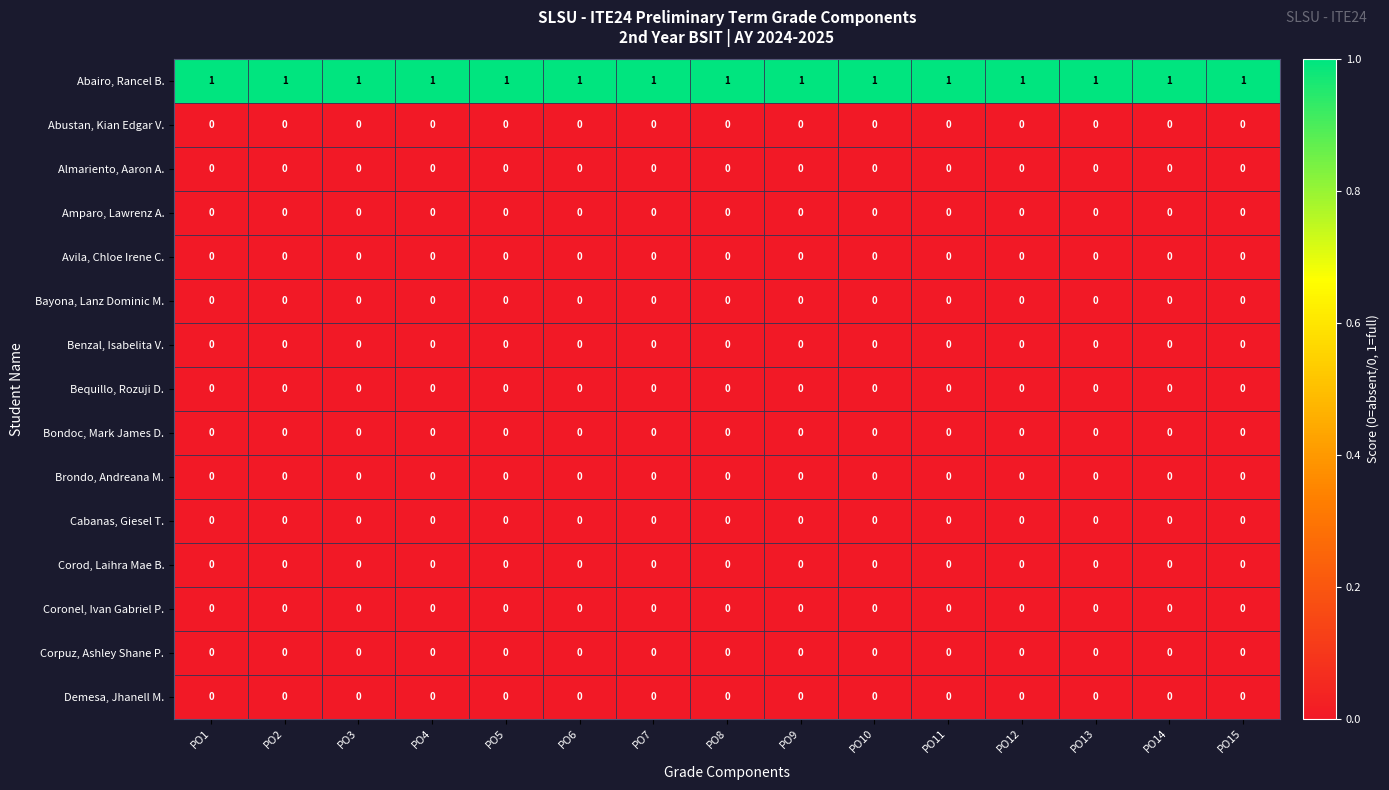

At how many categories does at least one series exceed 0?

15